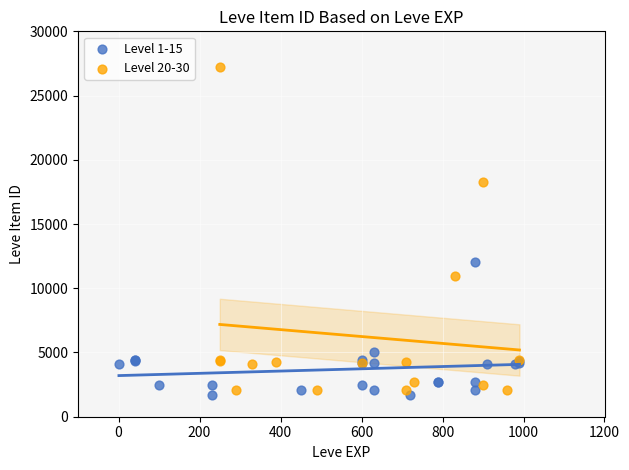

Which series reaches the maximum Y coordinate?

Level 20-30